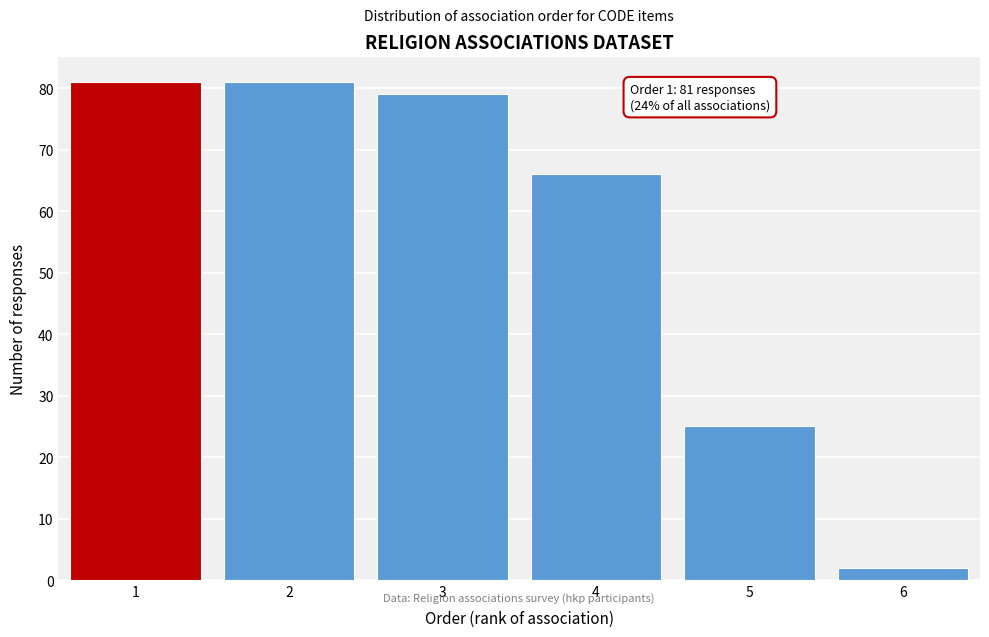

Reading left to right, list all the values displayed in this chart.

81	81	79	66	25	2